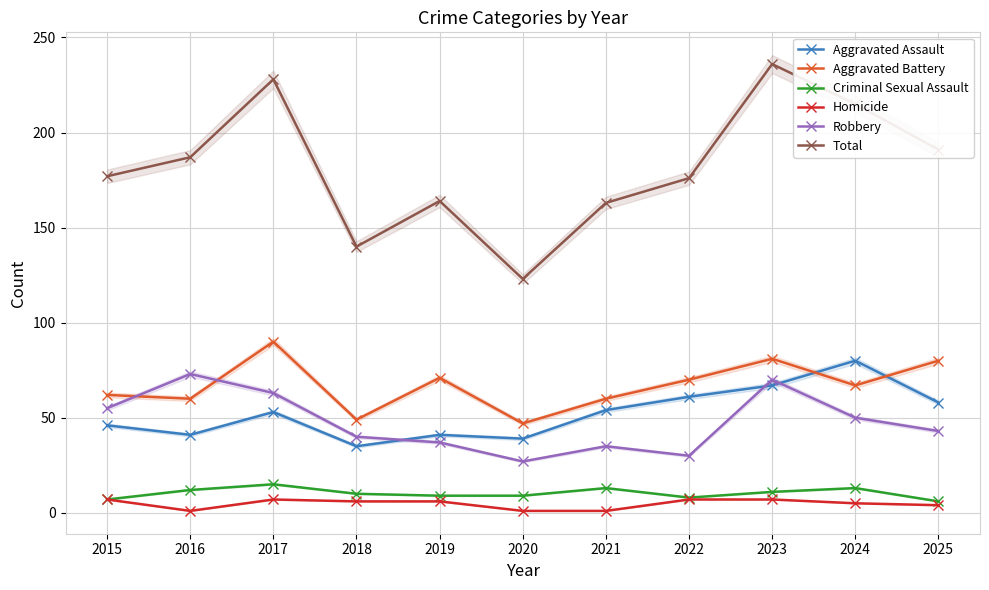

What is the difference between the maximum and second lowest values in the Homicide series?

6